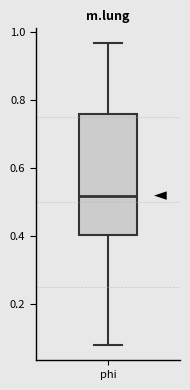

Transcribe this box plot: give where the median line is, the range the box spans, and where the two whiskers end, as read against the y-axis. The values are not printed on the chart, so give them approximately, as read against the axis.

median 0.52, box 0.40 to 0.76, whiskers 0.08 to 0.96